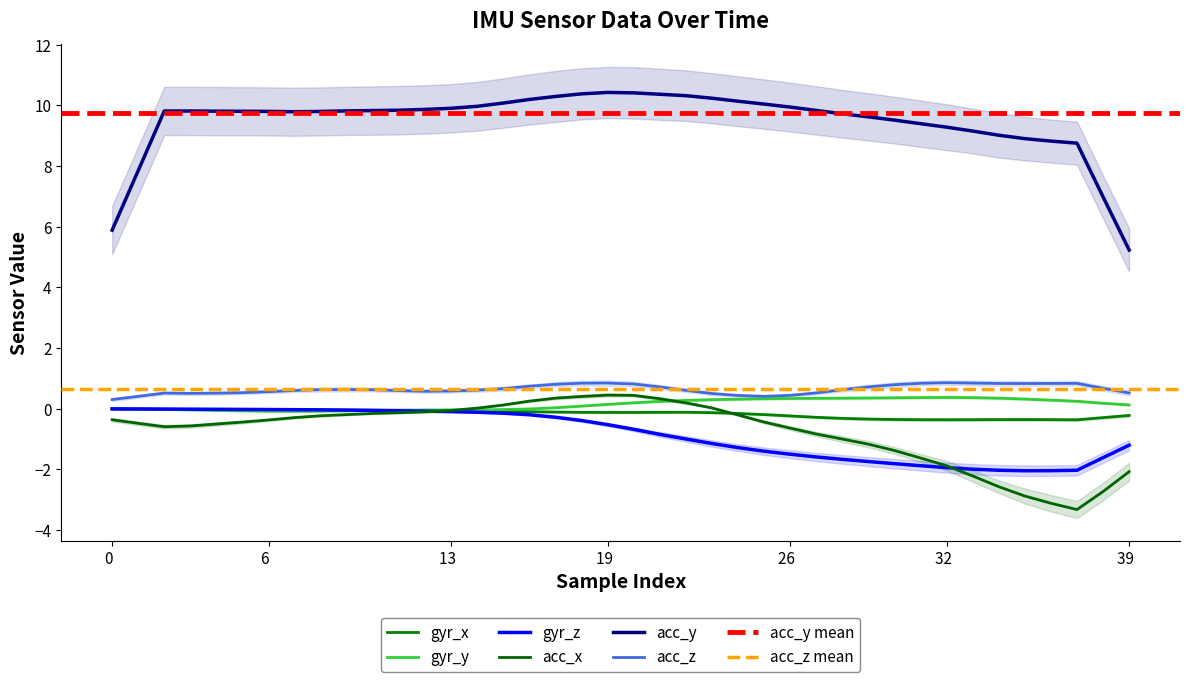

True or false: gyr_y has more than 0 interior local peaks.

True